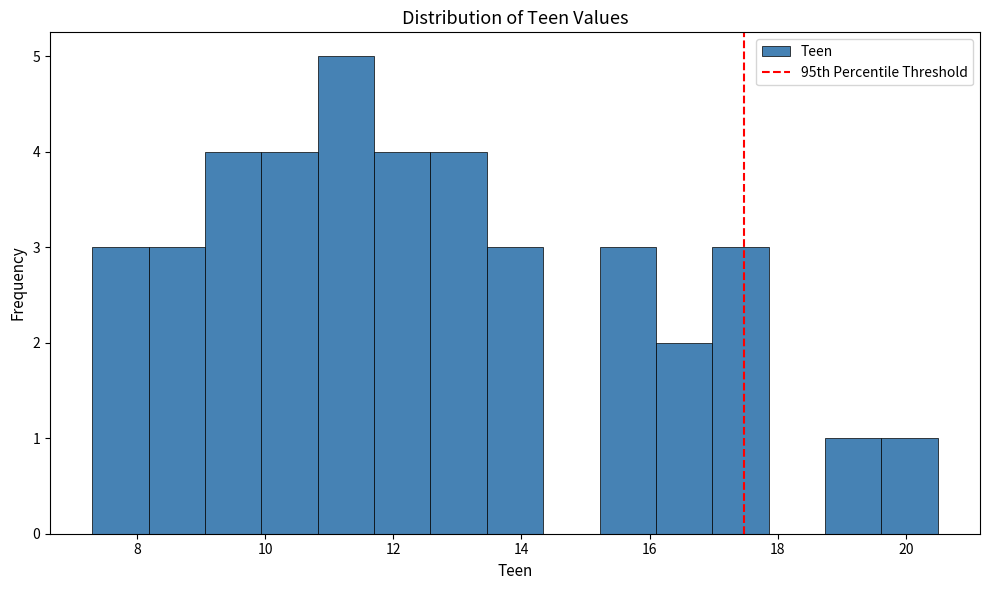

Reading left to right, list every bar in this chart as the range it spans on the x-axis followed by its height. Neither the bar edges nor the heights are printed on the chart, so give them approximately, as read against the axes.

7.30 to 8.18: 3
8.18 to 9.06: 3
9.06 to 9.94: 4
9.94 to 10.82: 4
10.82 to 11.70: 5
11.70 to 12.58: 4
12.58 to 13.46: 4
13.46 to 14.34: 3
14.34 to 15.22: 0
15.22 to 16.10: 3
16.10 to 16.98: 2
16.98 to 17.86: 3
17.86 to 18.74: 0
18.74 to 19.62: 1
19.62 to 20.50: 1